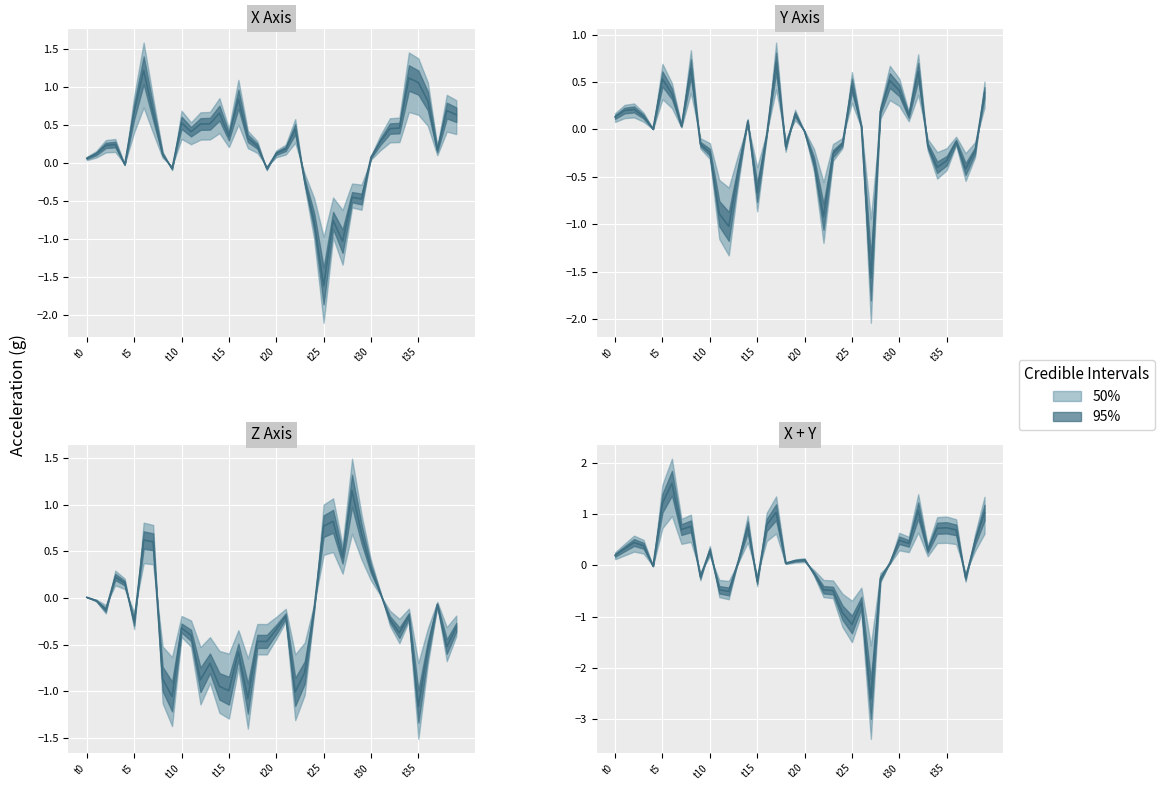

How many interior local valleys does the Y series have?

10